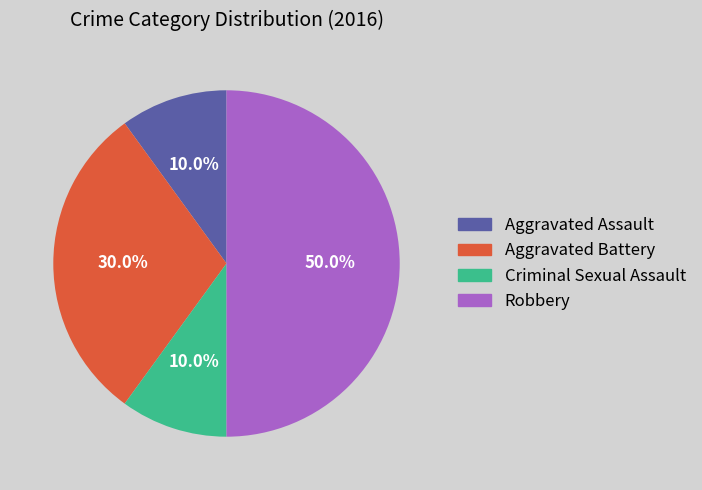

What is the largest slice in the pie chart?

Robbery